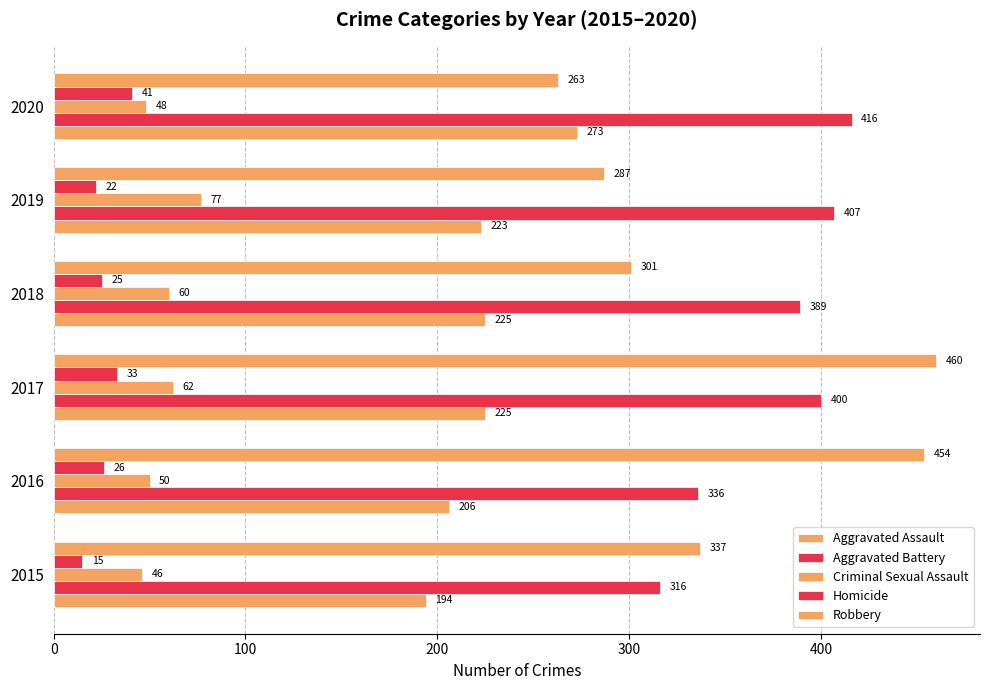

How many series are shown in this chart?

5